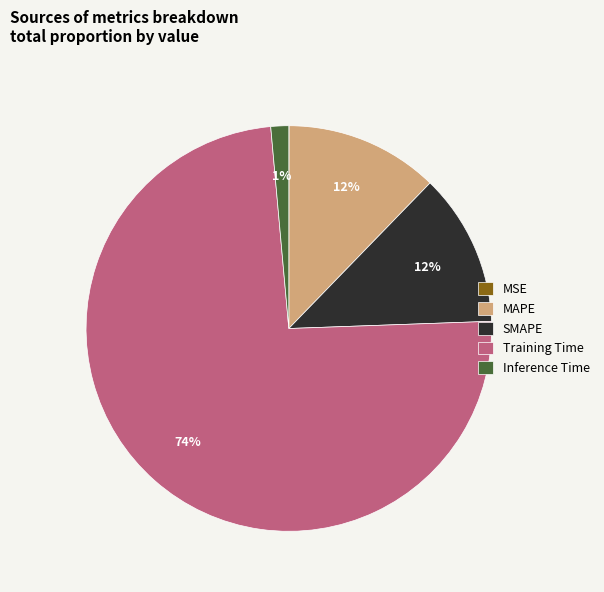

Which has a higher value, Inference Time or Training Time?

Training Time